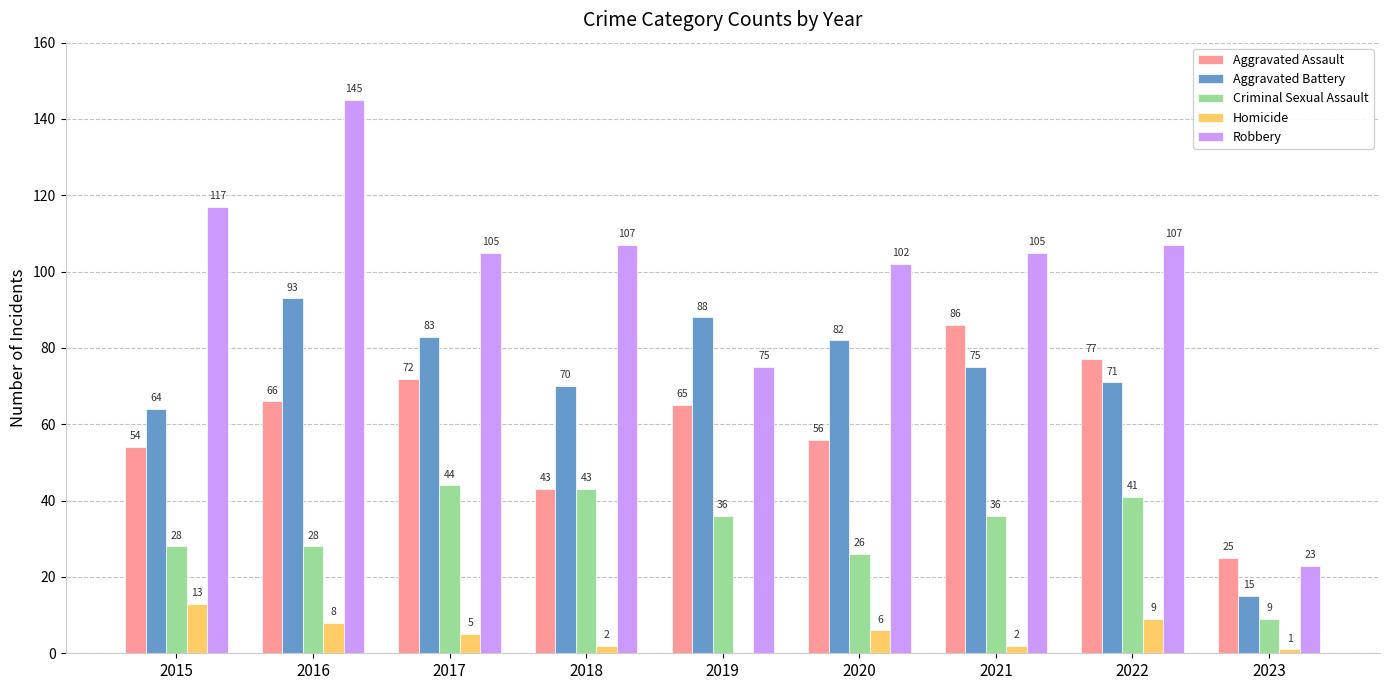

Is the value of Aggravated Battery at 2017 greater than the value of Aggravated Assault at 2015?

Yes